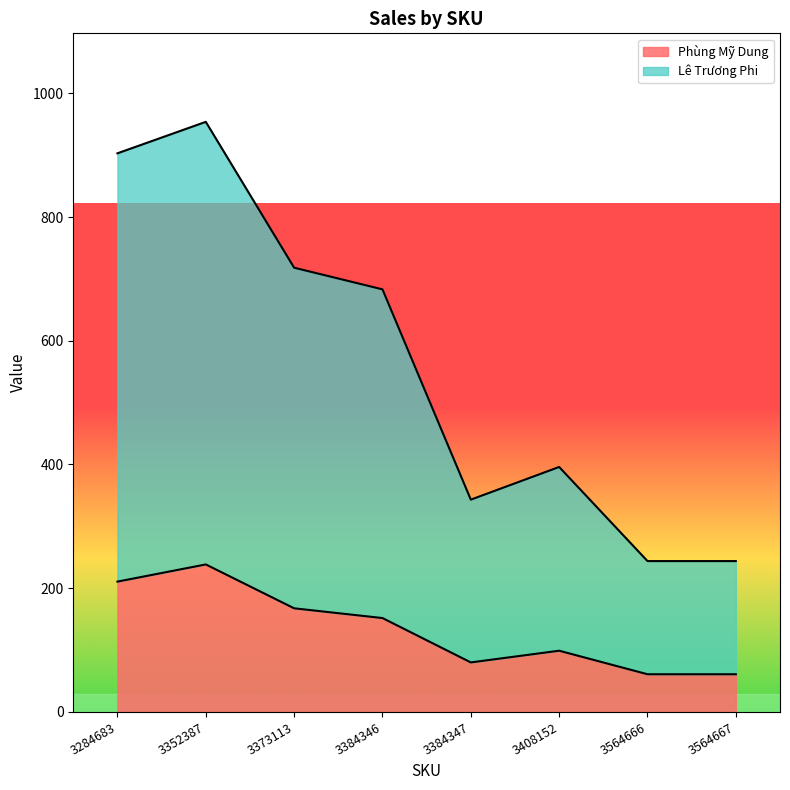

True or false: Phùng Mỹ Dung and Lê Trương Phi intersect in this chart.

False